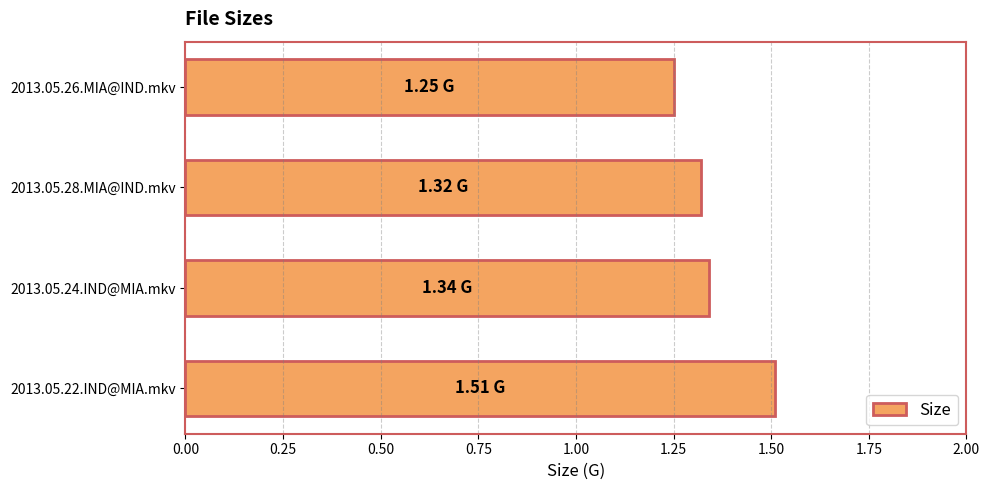

Which has a higher value, 2013.05.22.IND@MIA.mkv or 2013.05.24.IND@MIA.mkv?

2013.05.22.IND@MIA.mkv